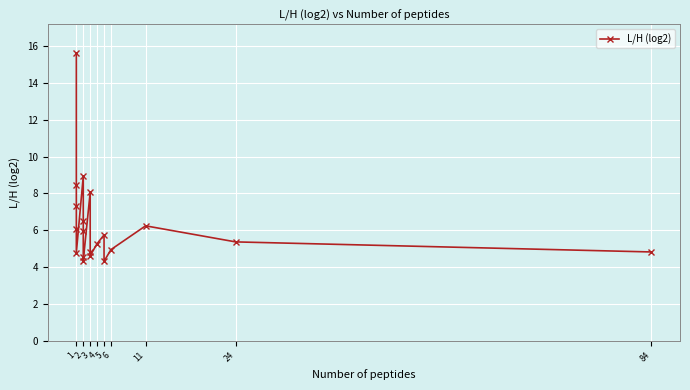

What is the difference between the maximum and second lowest values?

11.3